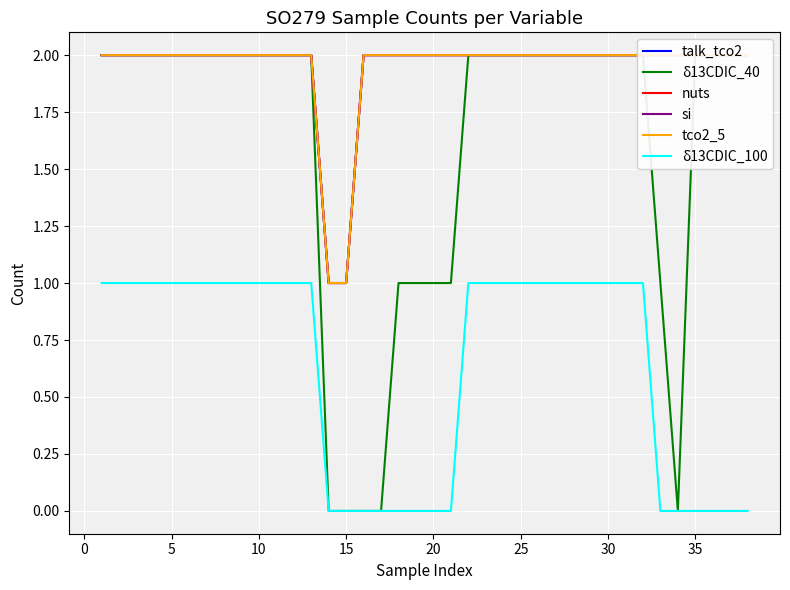

True or false: δ13CDIC_40 and tco2_5 intersect in this chart.

False